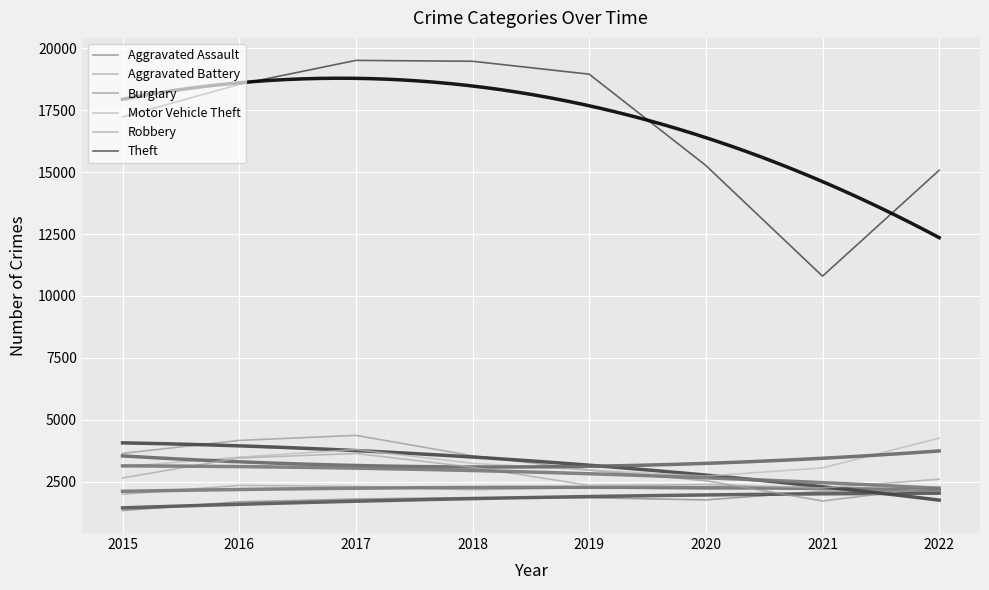

Between 2019 and 2016, which is larger?

2019